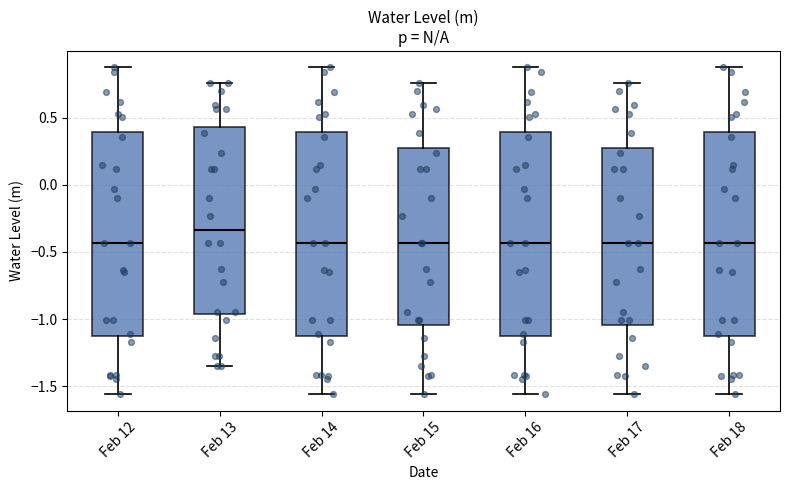

Reading left to right, transcribe this box plot: for each box, give where its median line is, the range the box spans, and where its two whiskers end, as read against the y-axis. The values are not printed on the chart, so give them approximately, as read against the axis.

Feb 12: median -0.45, box -1.15 to 0.40, whiskers -1.55 to 0.90
Feb 13: median -0.35, box -0.95 to 0.45, whiskers -1.35 to 0.75
Feb 14: median -0.45, box -1.15 to 0.40, whiskers -1.55 to 0.90
Feb 15: median -0.45, box -1.05 to 0.30, whiskers -1.55 to 0.75
Feb 16: median -0.45, box -1.15 to 0.40, whiskers -1.55 to 0.90
Feb 17: median -0.45, box -1.05 to 0.30, whiskers -1.55 to 0.75
Feb 18: median -0.45, box -1.15 to 0.40, whiskers -1.55 to 0.90